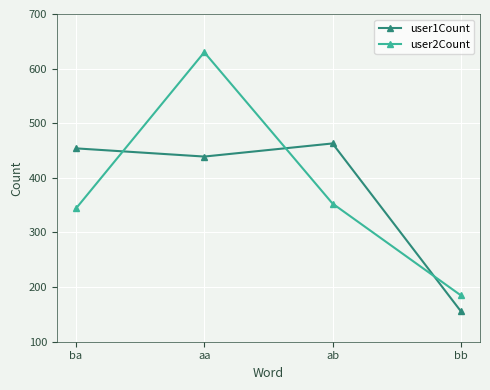

How many categories are shown in the chart?

4